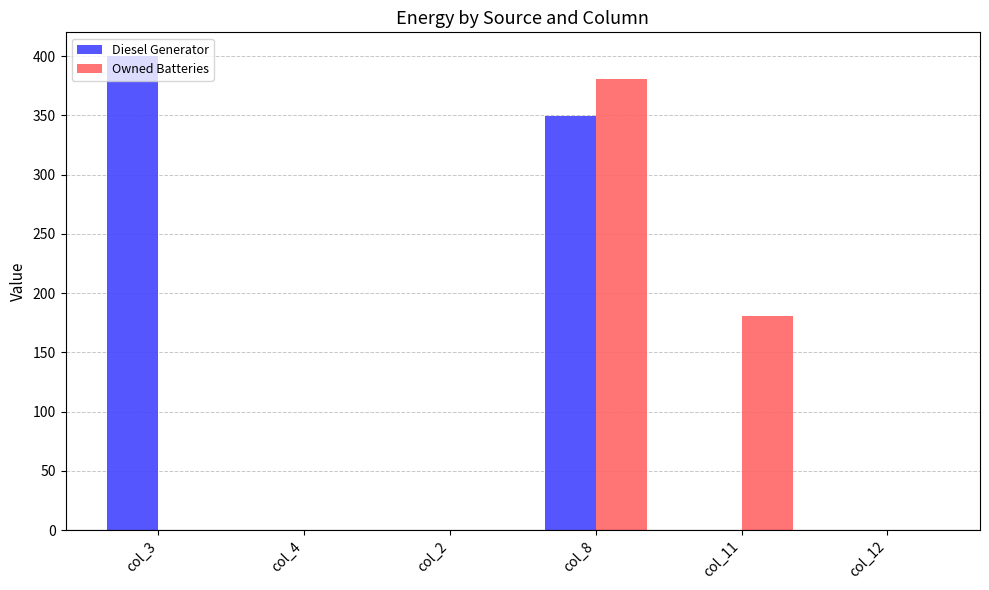

What is the sum of all Diesel Generator values?

749